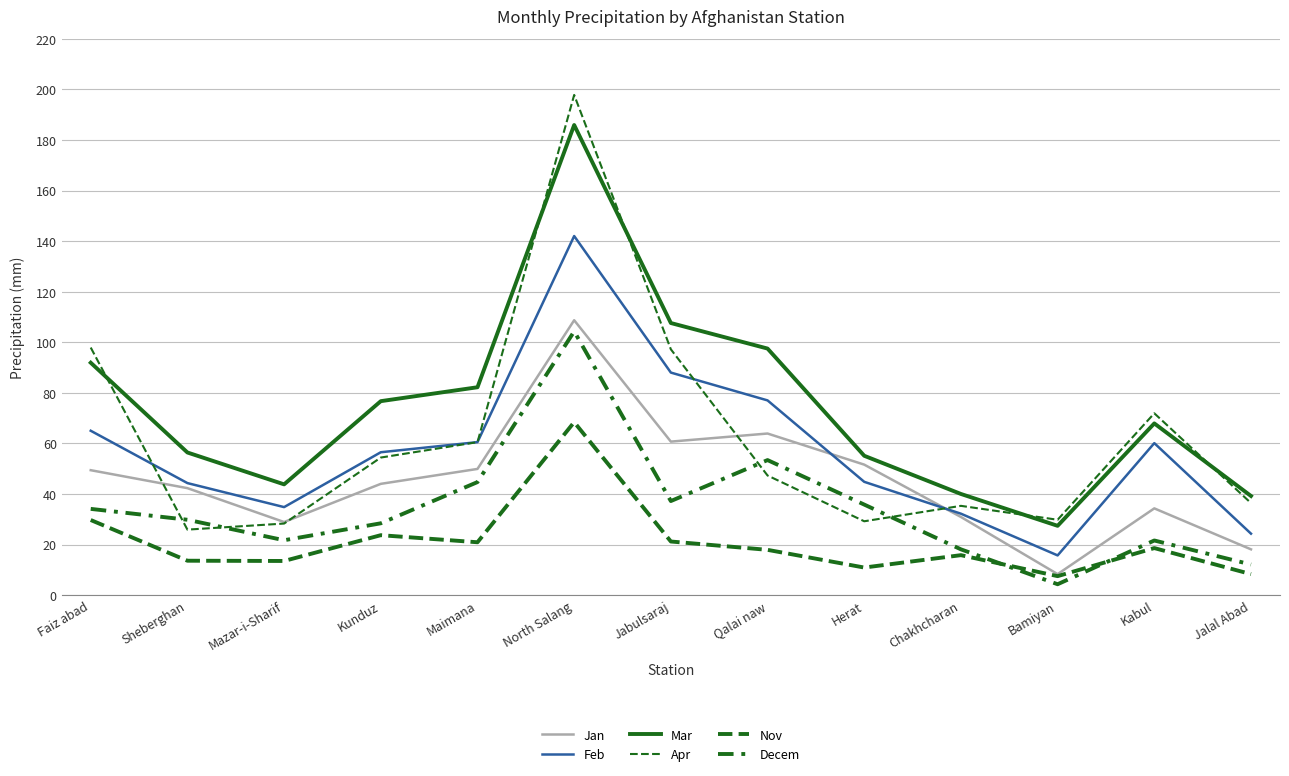

Is this an area chart (filled region under the line)?

No